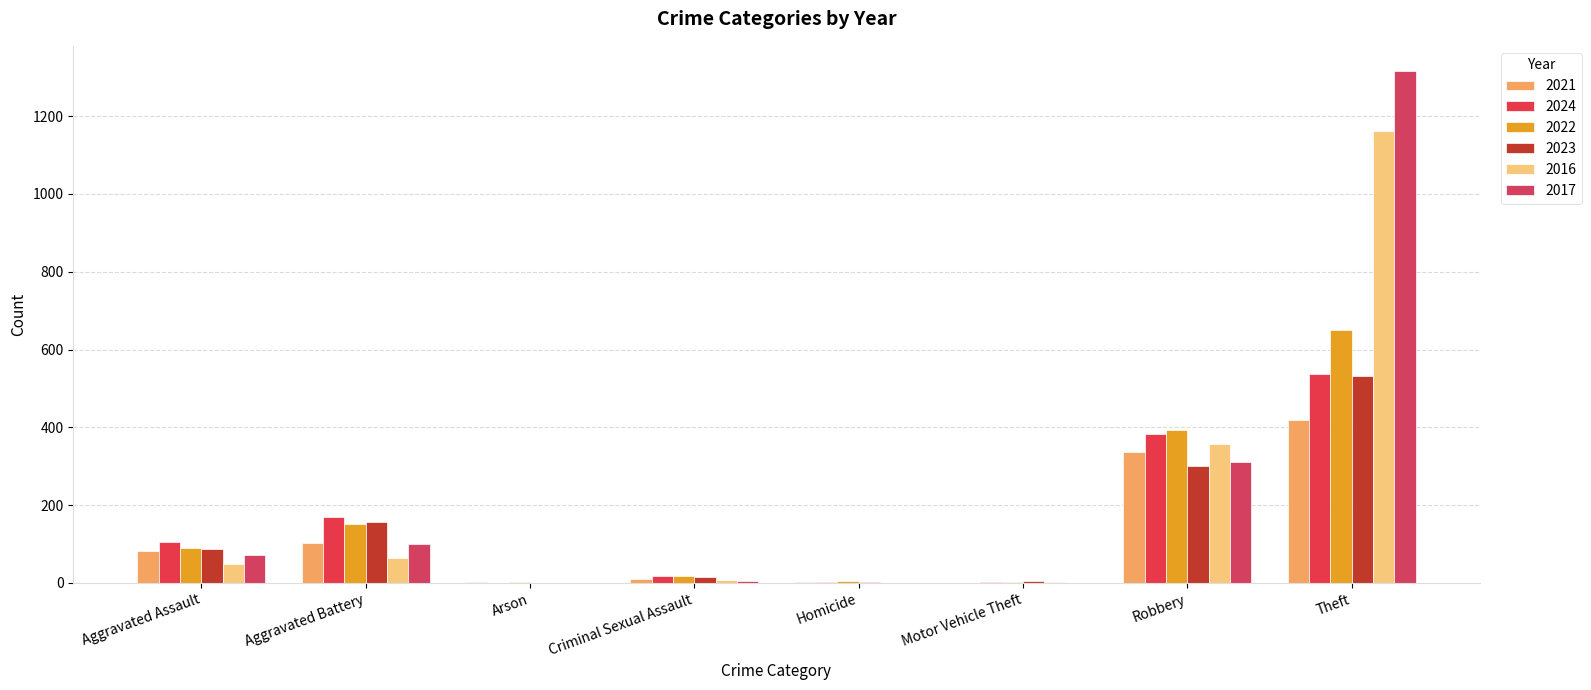

Read the 2016 value at Aggravated Battery.

65